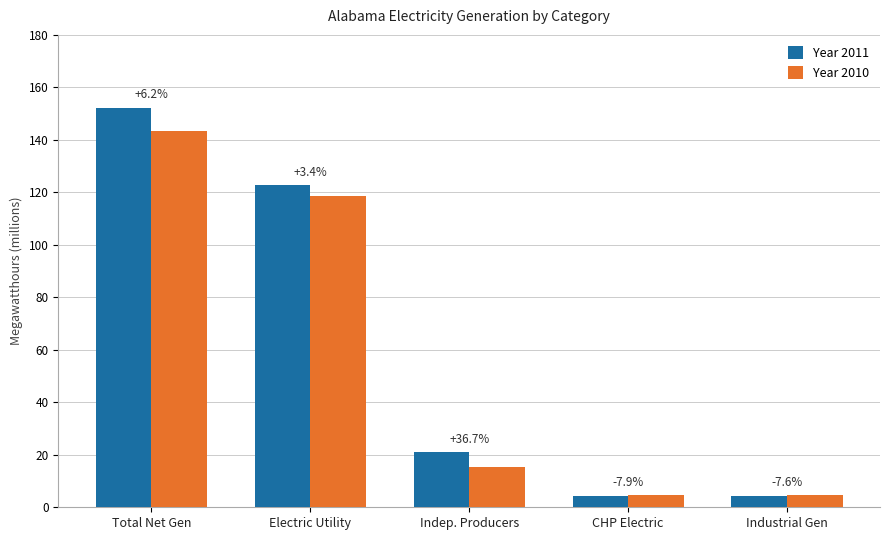

Reading left to right, transcribe all the data shown in this chart.

Year 2011: 152150512	122766490	20923024	4243149	4217849
Year 2010: 143255556	118781555	15302426	4605863	4565712